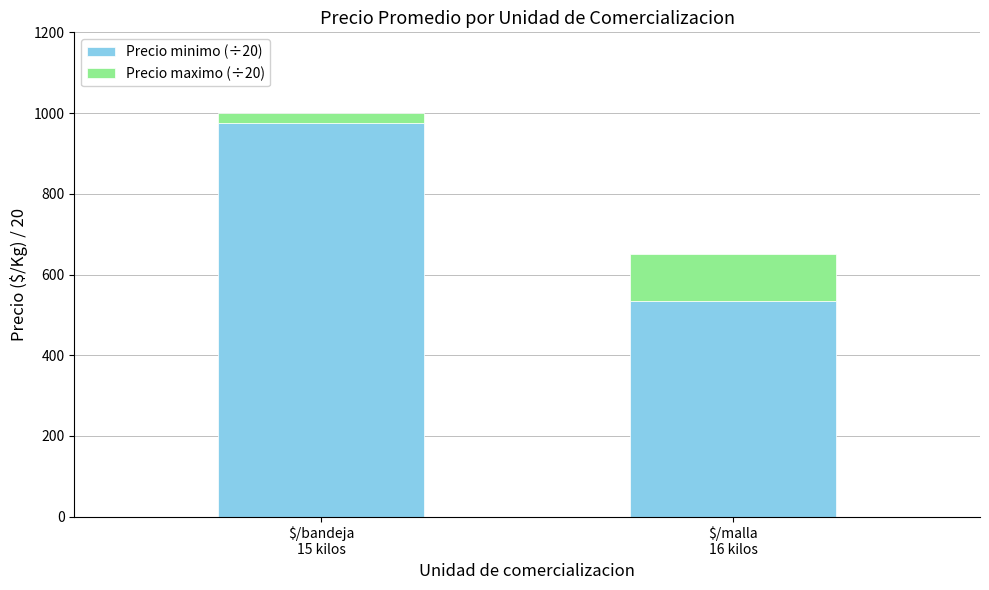

Reading left to right, list the values for the Precio minimo series.

975.0	534.1